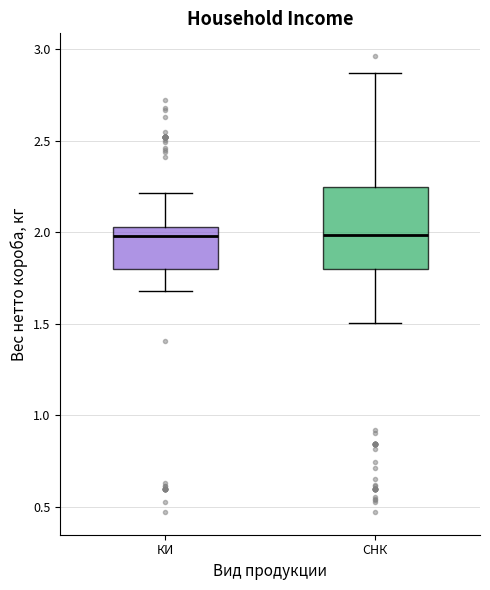

Comparing the boxes themselves (not the whiskers), which one is the tallest?

СНК